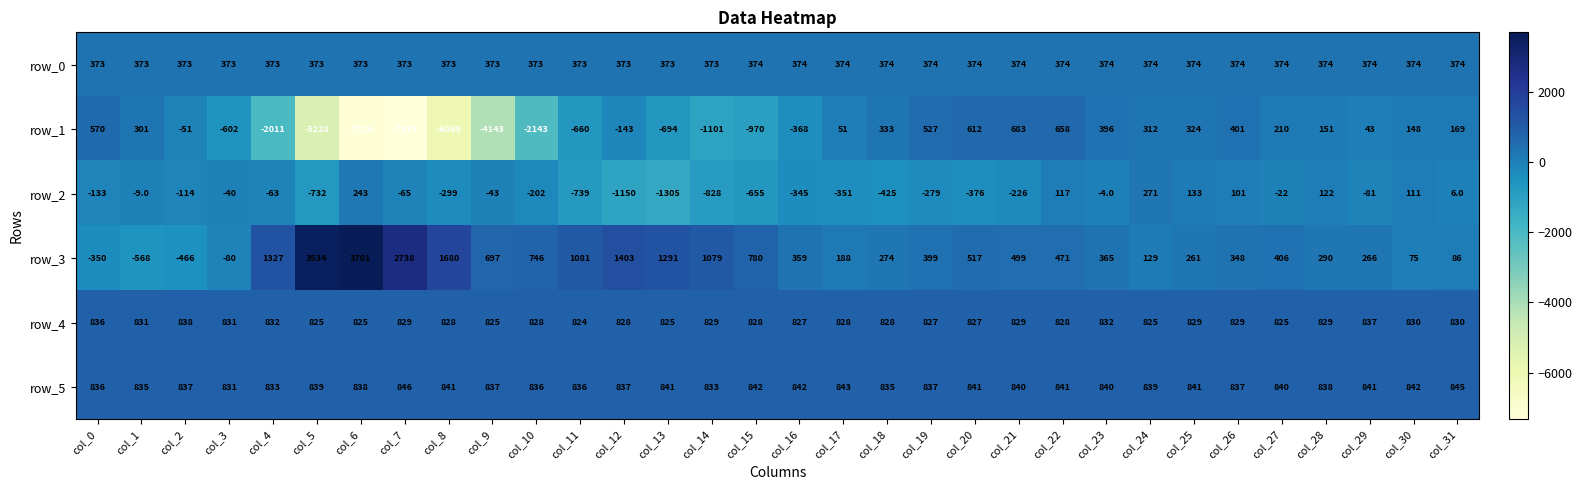

At which label is row_3 closest to 1566?

col_8